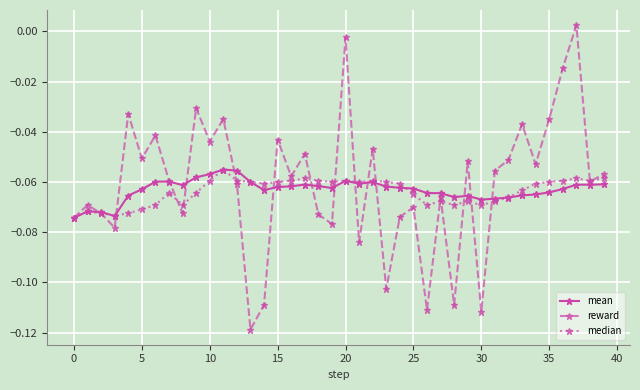

Which series has the largest range (max minus min)?

reward